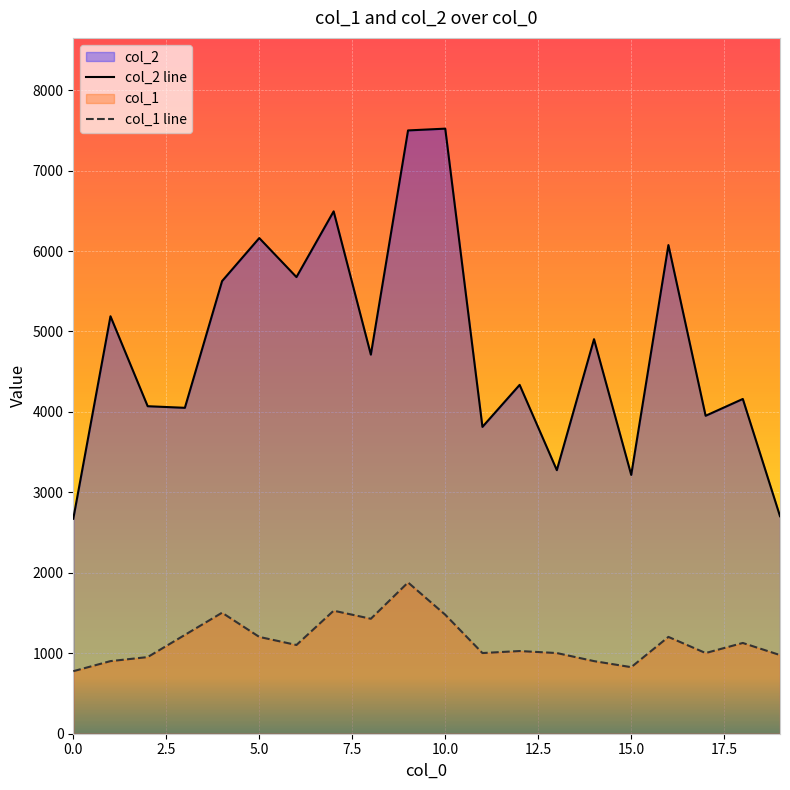

Which category has the highest value across all series?

10